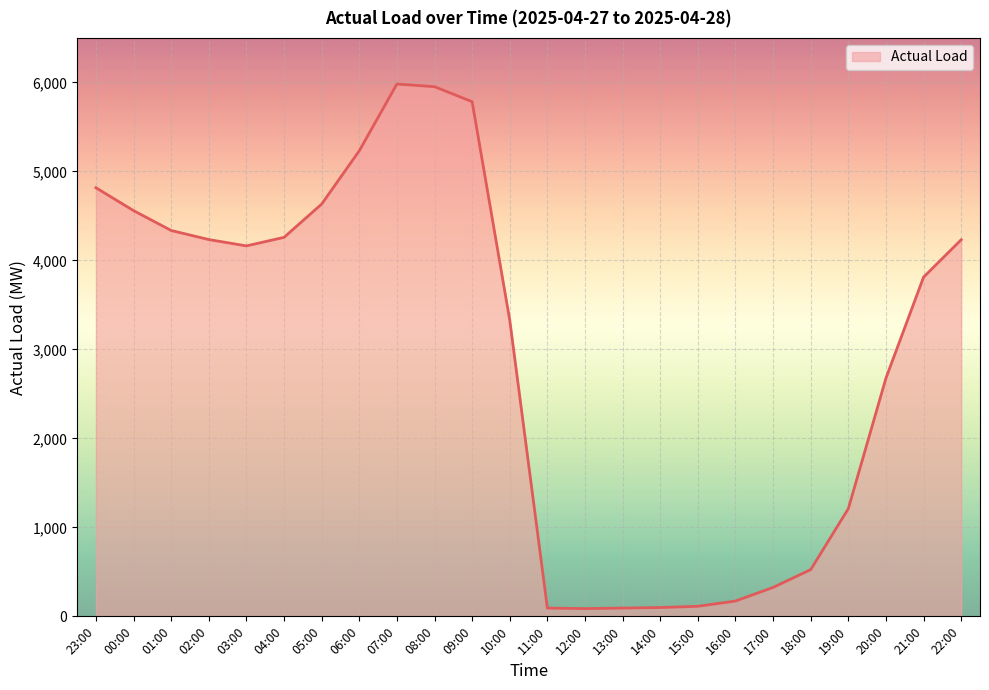

At which label is the value closest to 3034?

10:00